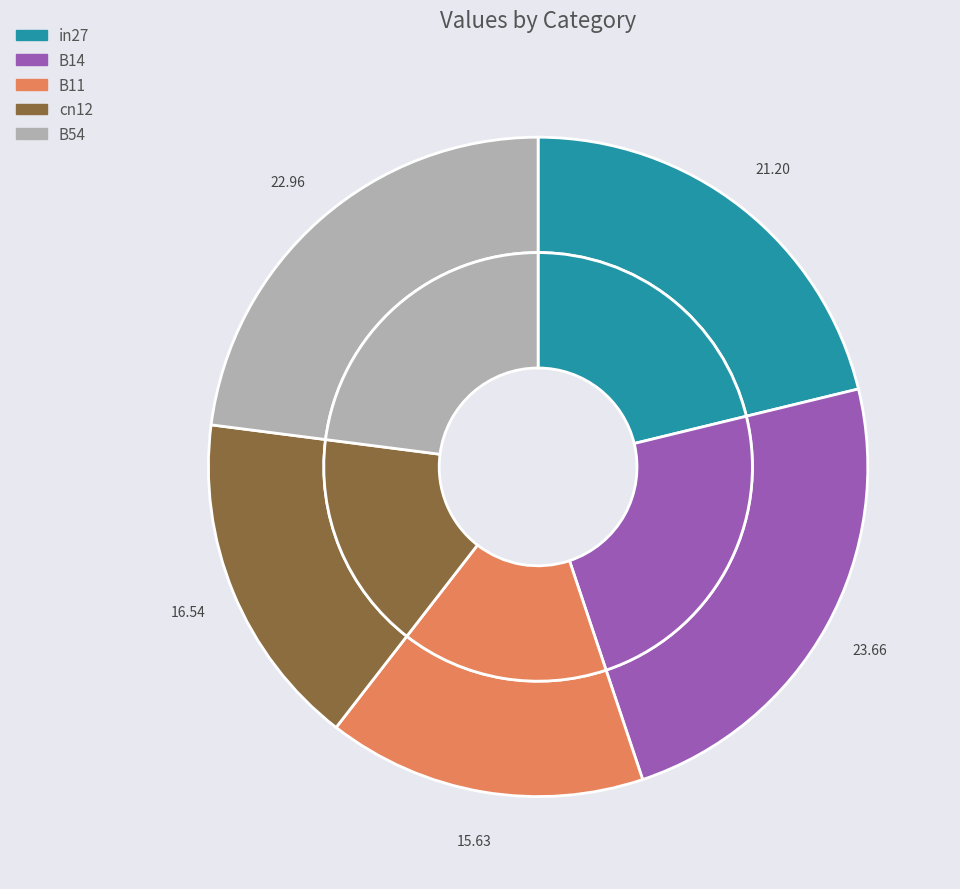

Count the number of slices in the pie.

5